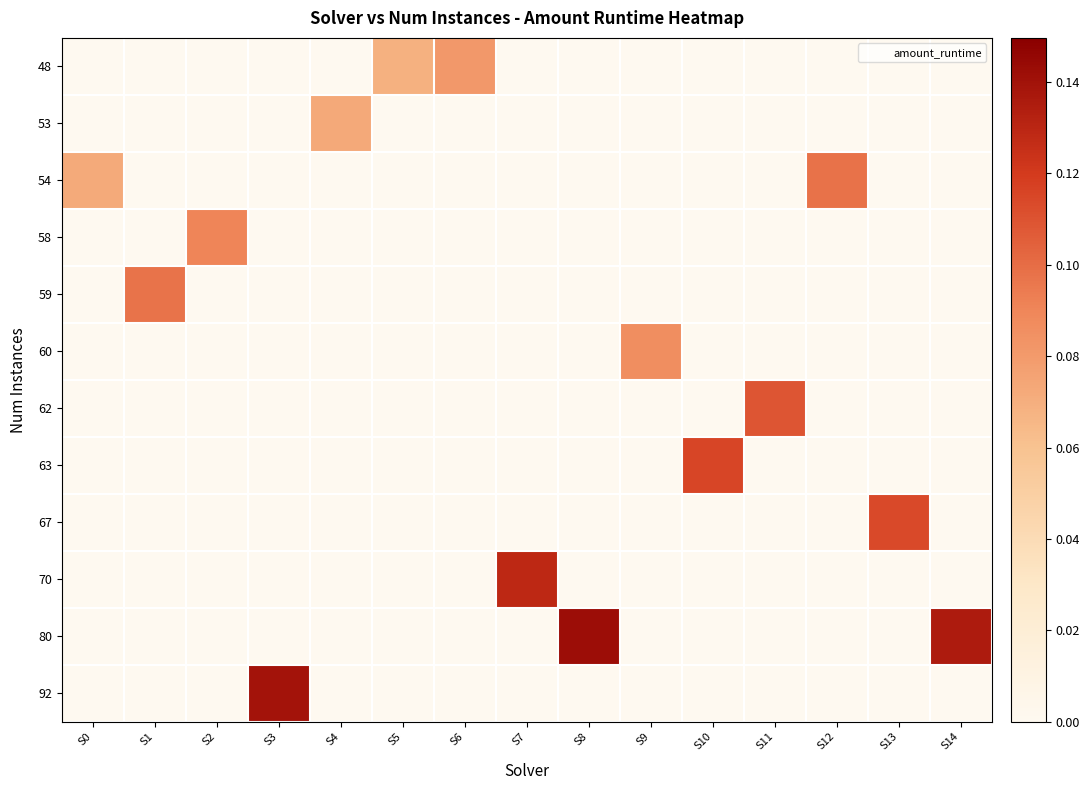

How many series are shown in this chart?

12